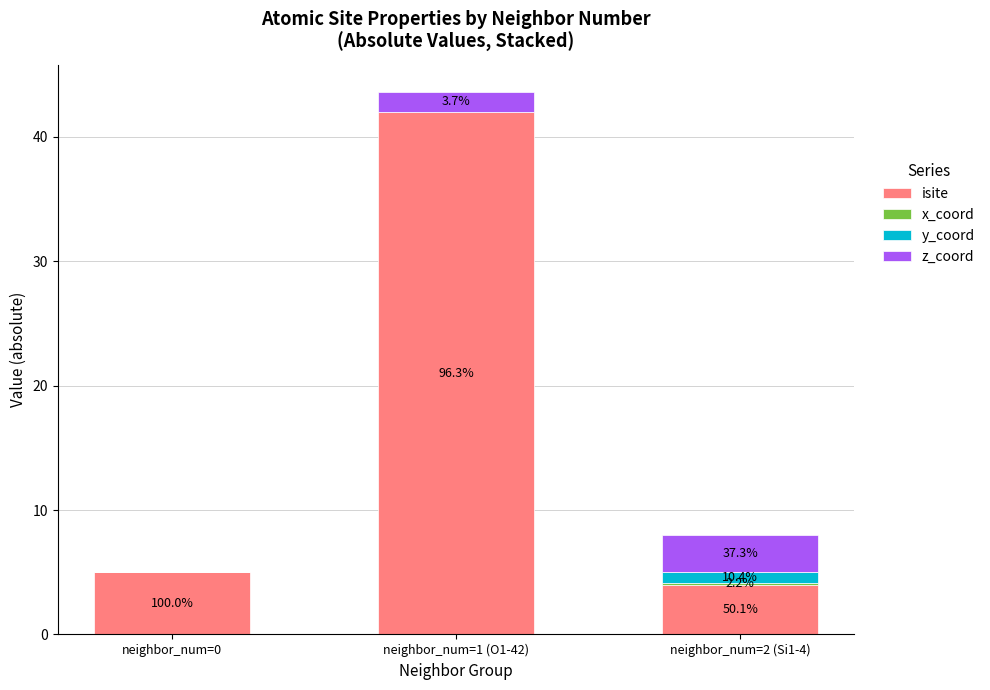

True or false: z_coord has a value of 1.6 at neighbor_num=1 (O1-42).

True